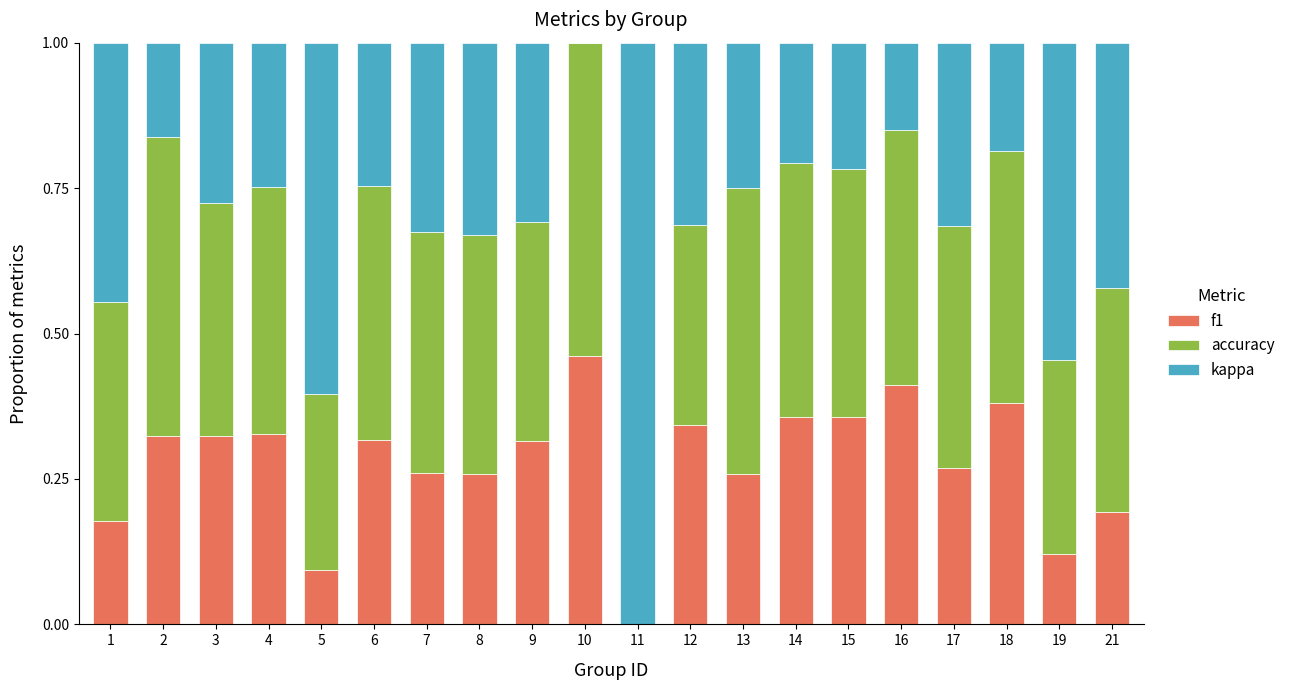

What is the total value across all series at 9?

1.0